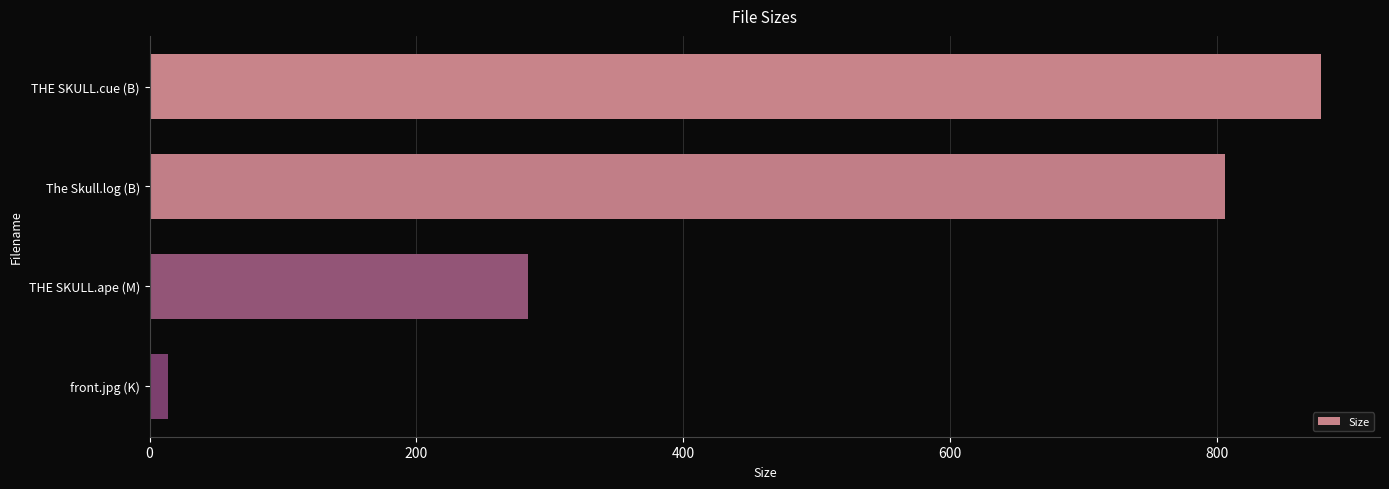

How many data points are less than 806?

2